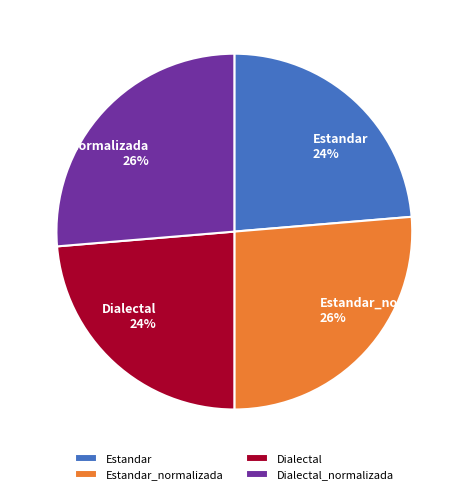

Does Estandar account for over 50% of the chart?

No